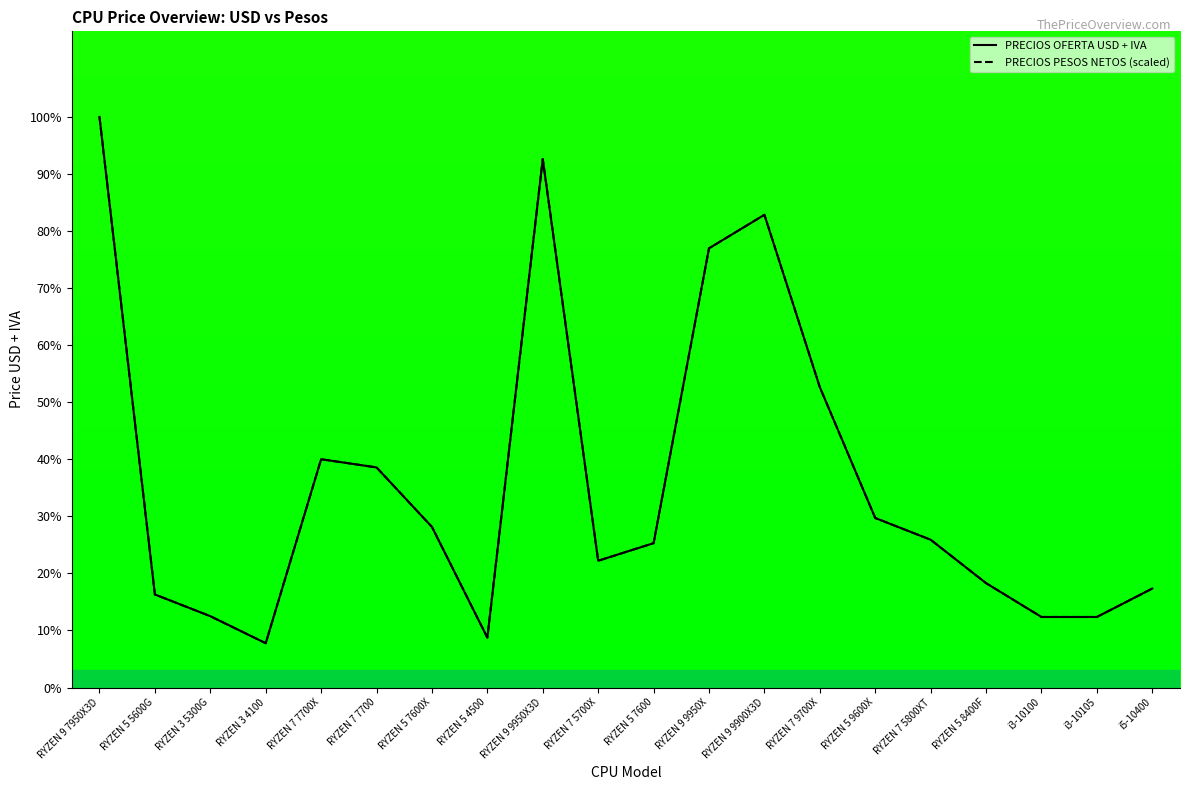

What is the label of the 6th point from the right?

RYZEN 5 9600X